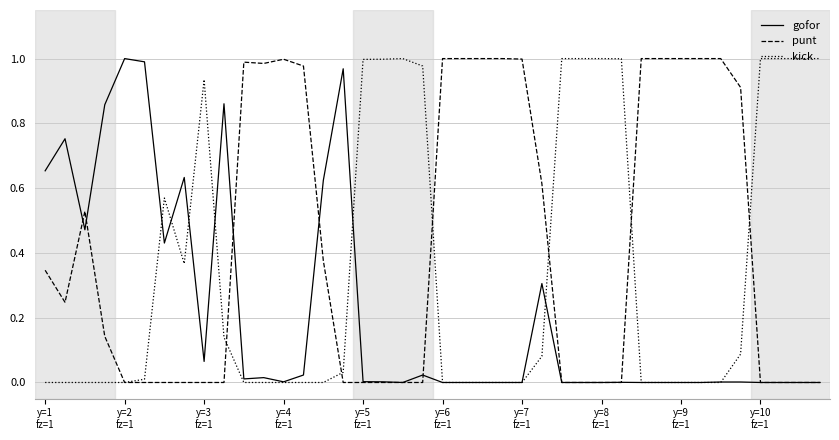

Which series has the largest total across all categories?

punt